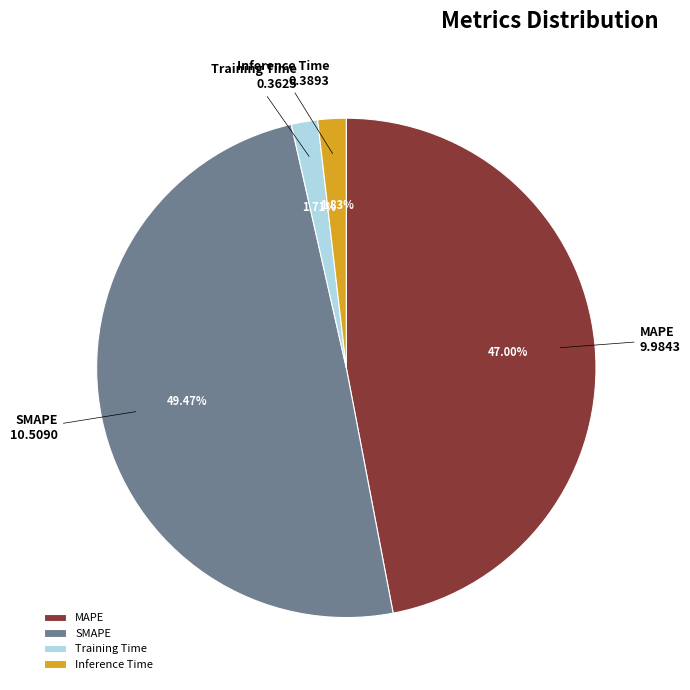

Between MAPE and Inference Time, which is larger?

MAPE